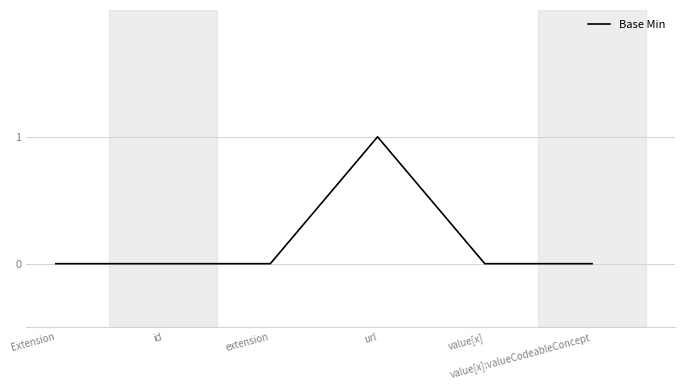

How many categories are shown in the chart?

6